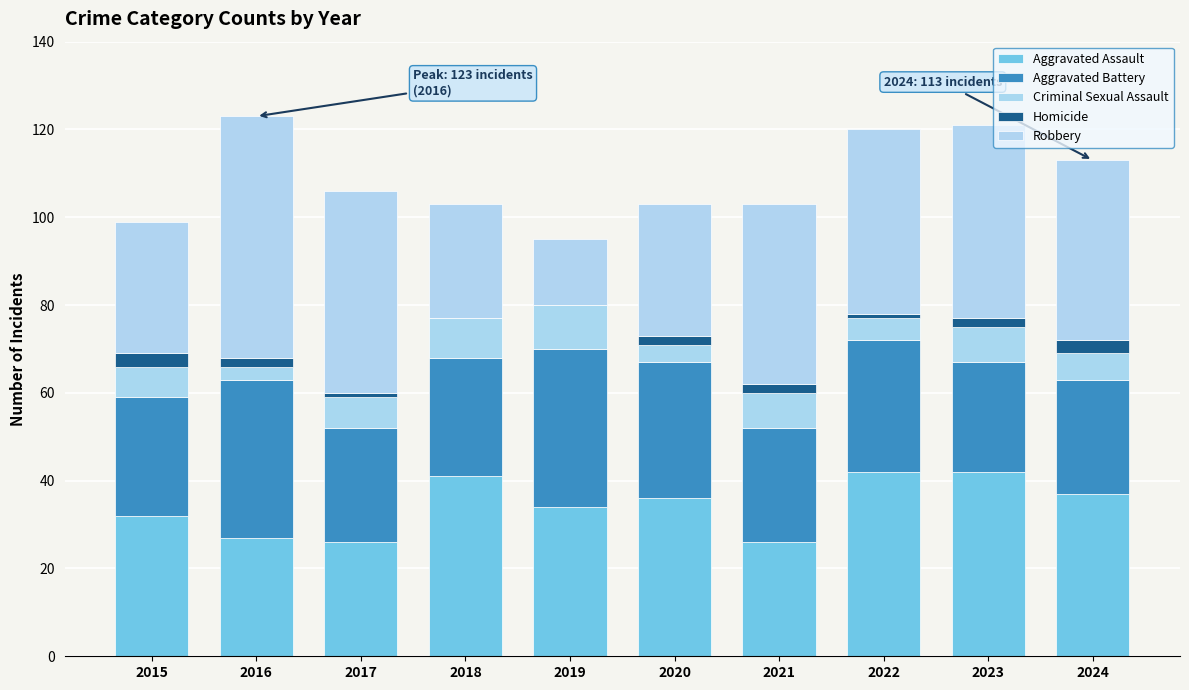

Read the Robbery value at 2017, to the nearest 10.

50